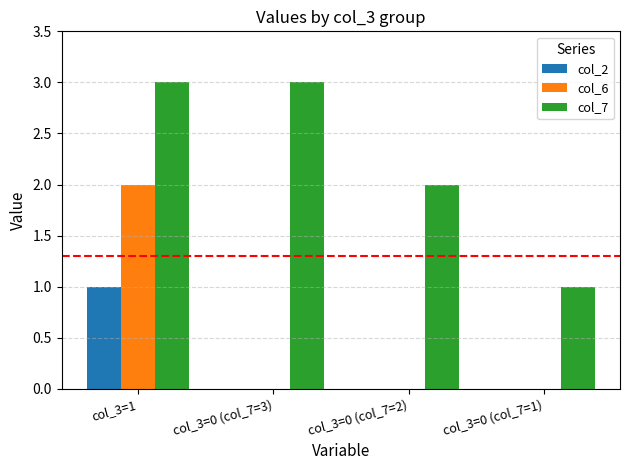

What is the difference between the col_7 values at col_3=0 (col_7=2) and col_3=0 (col_7=3)?

1